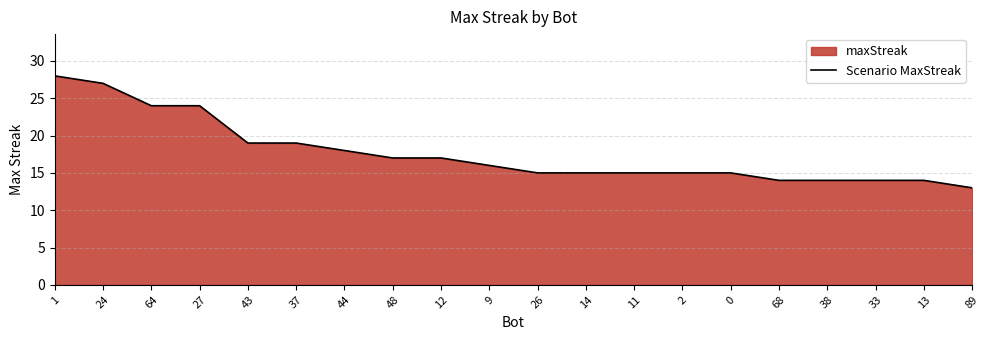

Does the chart display data point markers on the line(s)?

No